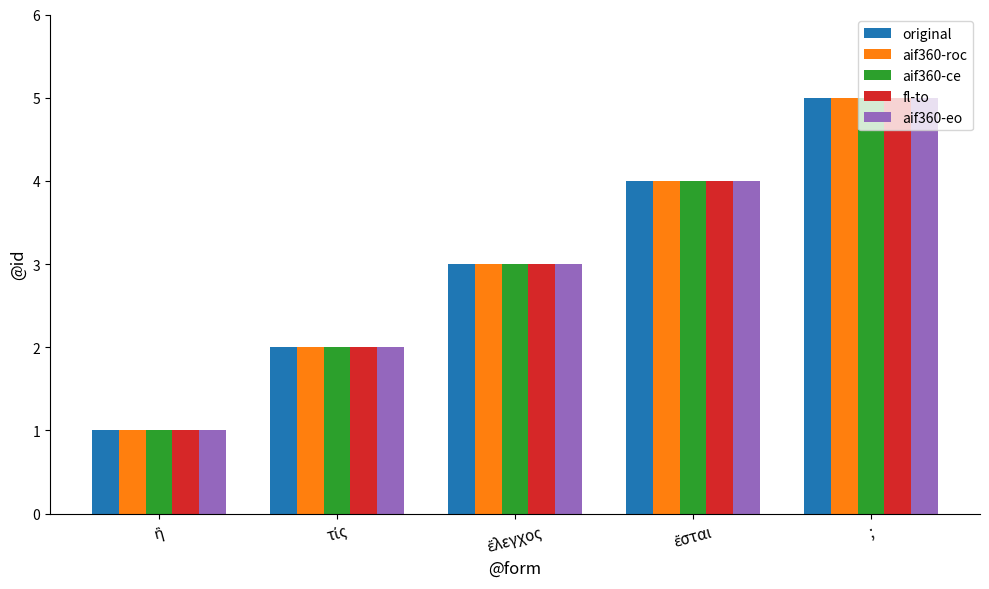

Reading right to left, transcribe all the data shown in this chart.

original: 5	4	3	2	1
aif360-roc: 5	4	3	2	1
aif360-ce: 5	4	3	2	1
fl-to: 5	4	3	2	1
aif360-eo: 5	4	3	2	1